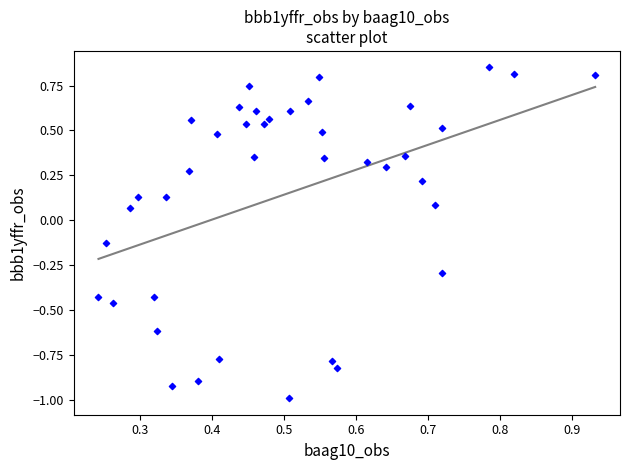

What is the range of Y values (max minus min)?

1.8